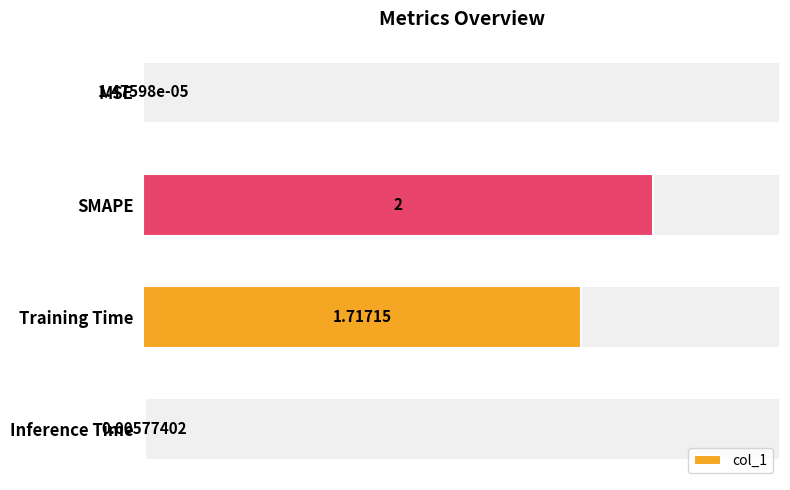

Which label corresponds to the largest value in the chart?

SMAPE